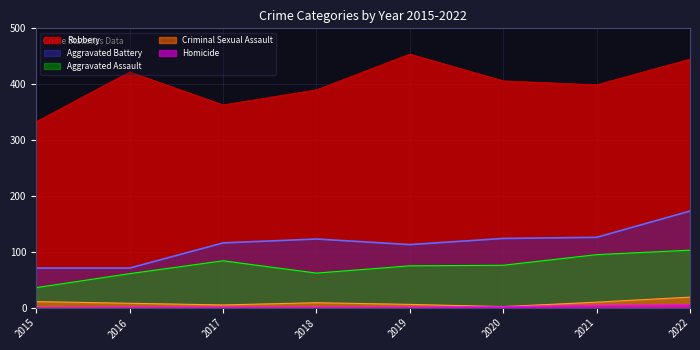

Rank the series by their maximum value, from highest to lowest.

Robbery, Aggravated Battery, Aggravated Assault, Criminal Sexual Assault, Homicide